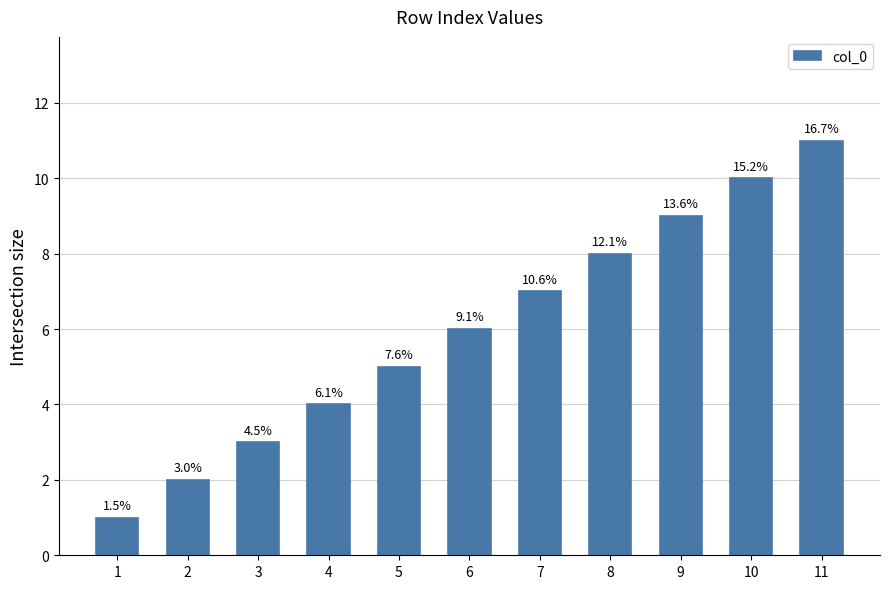

Rank the categories by value from highest to lowest.

11, 10, 9, 8, 7, 6, 5, 4, 3, 2, 1